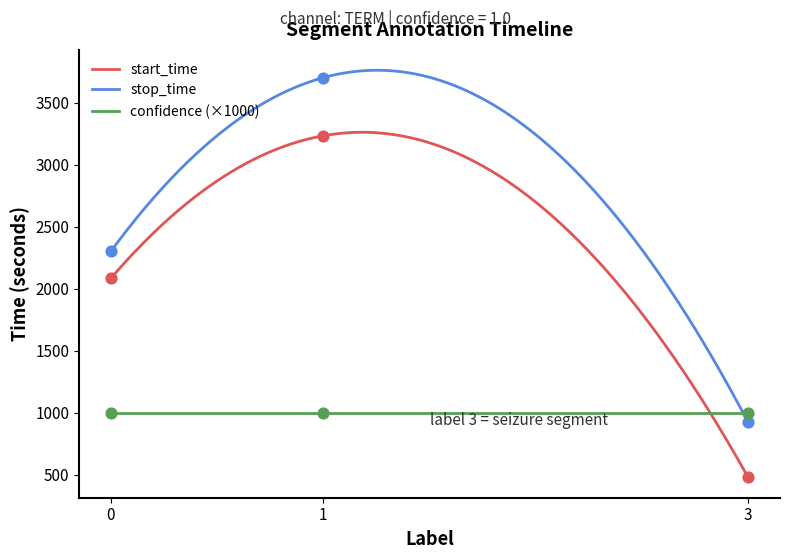

Which series reaches the maximum Y coordinate?

stop_time